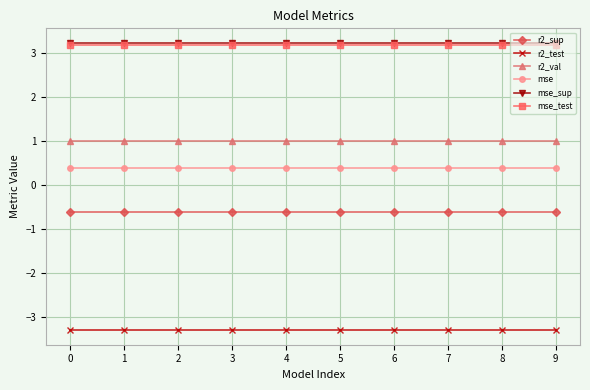

At how many categories does at least one series exceed -1?

10